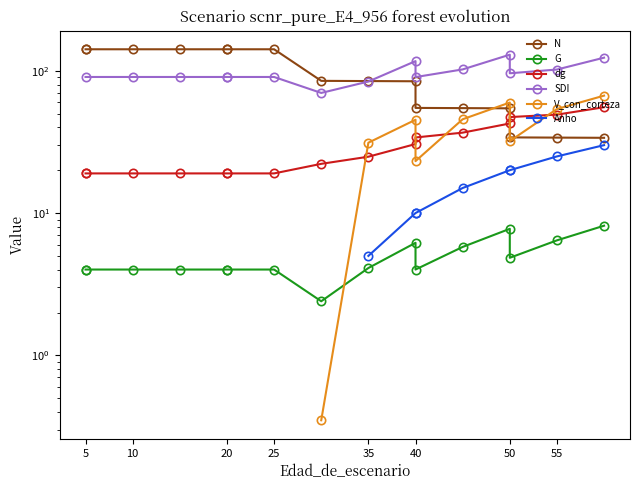

Which series ends up on top after the final intersection of N and dg?

dg